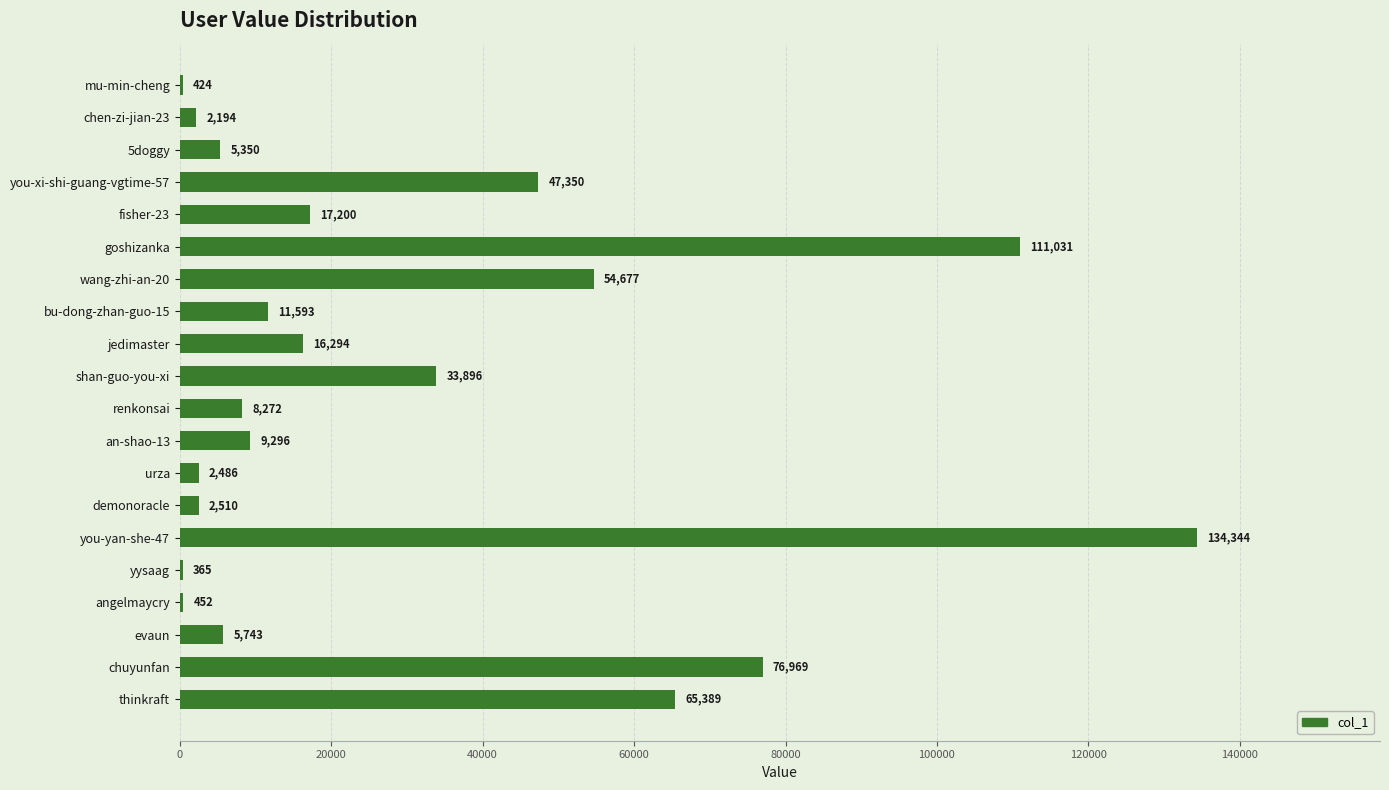

The value at an-shao-13 is 9296. True or false?

True